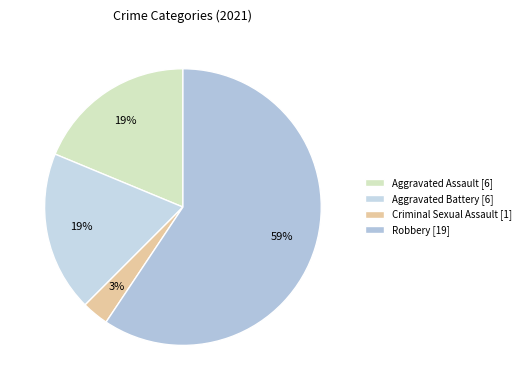

To the nearest percent, what is the combined percentage of Aggravated Assault and Aggravated Battery?

38%